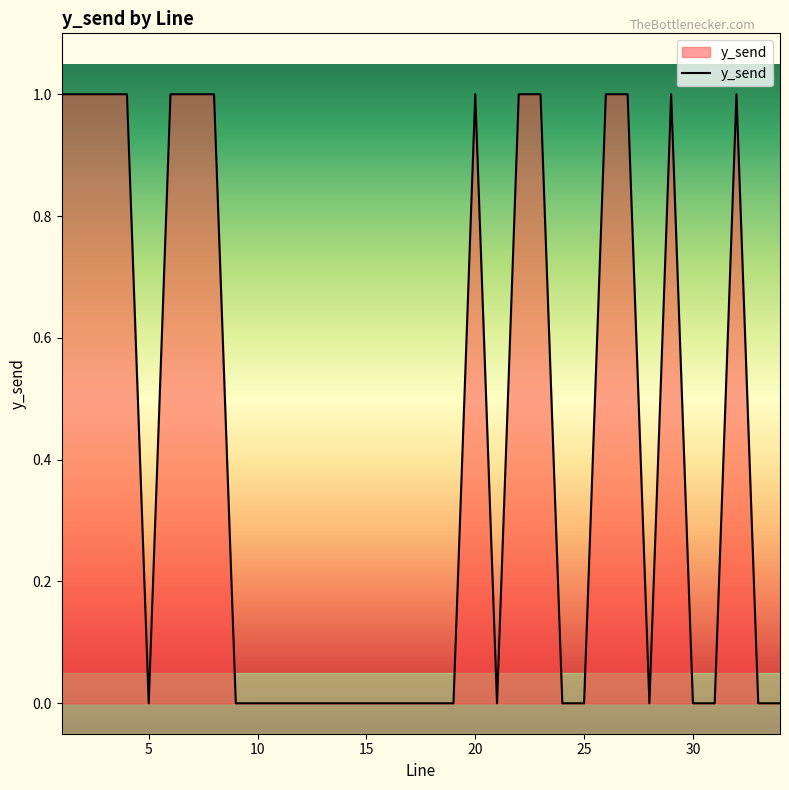

What is the greatest value displayed?

1